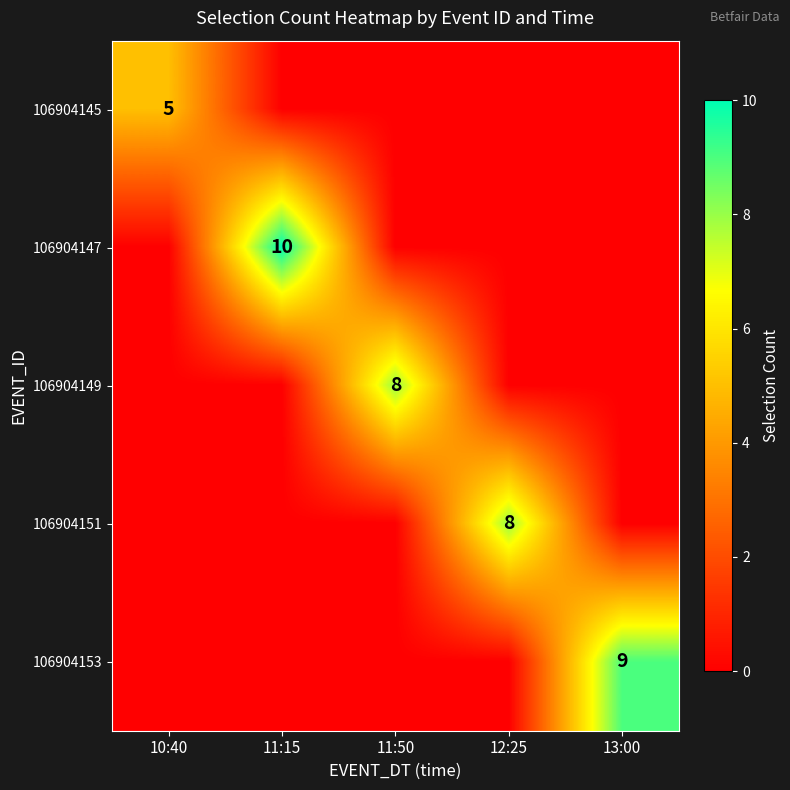

True or false: 106904153 has a value of 13 at 13:00.

False